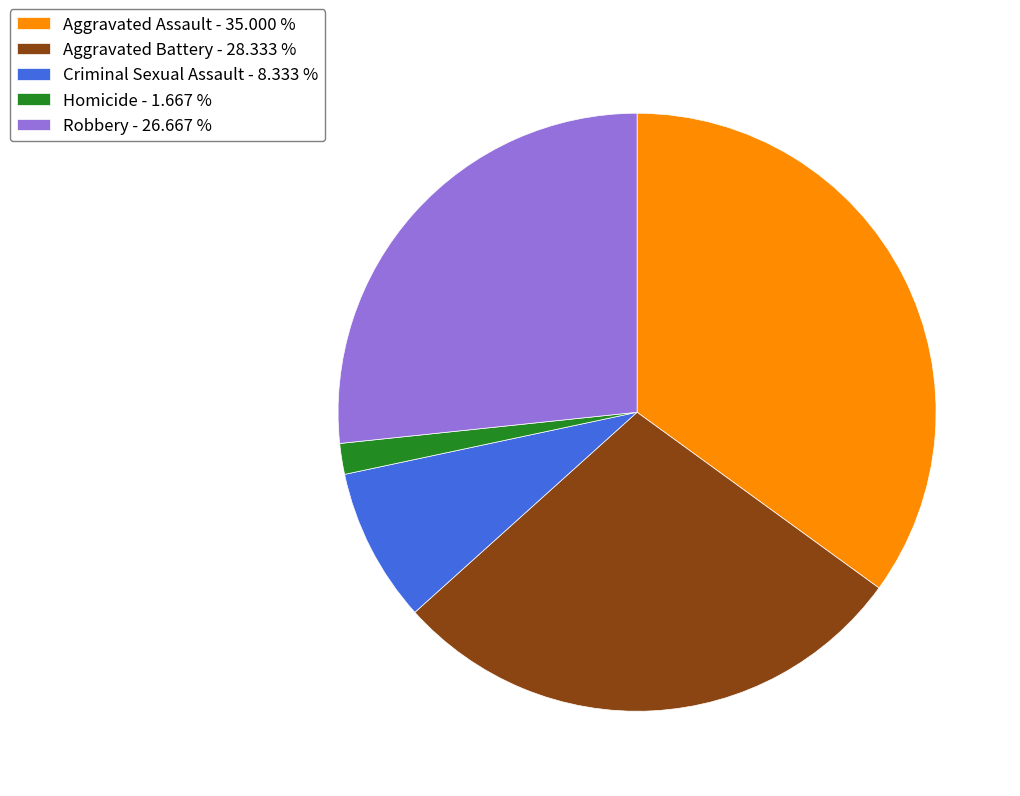

Count the number of slices in the pie.

5